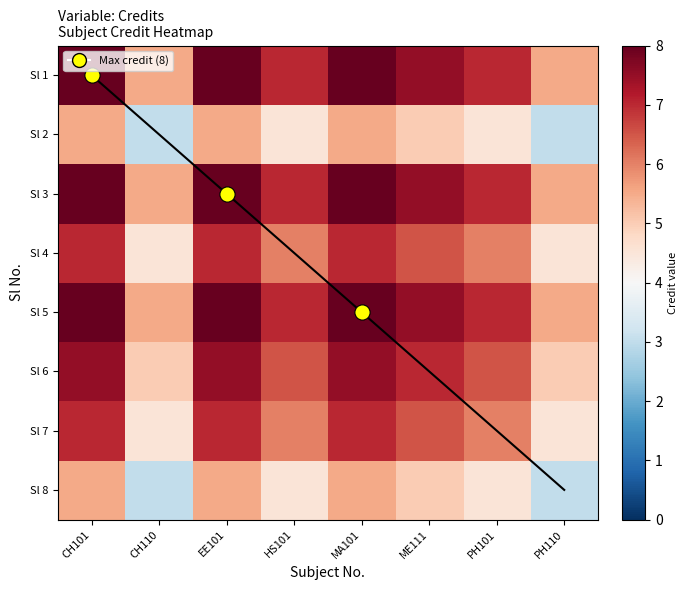

What is the difference between the highest and lowest values at ME111?

2.5